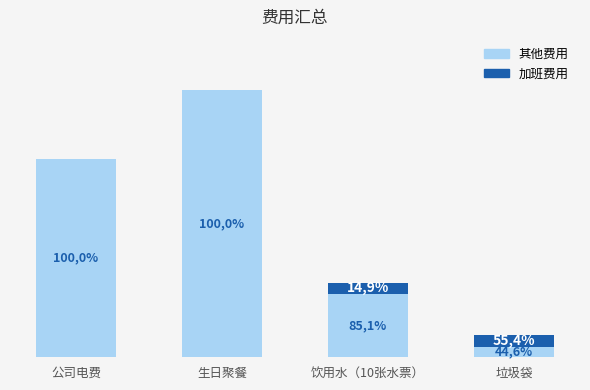

Is it true that 加班费用 equals 18 at 垃圾袋?

False